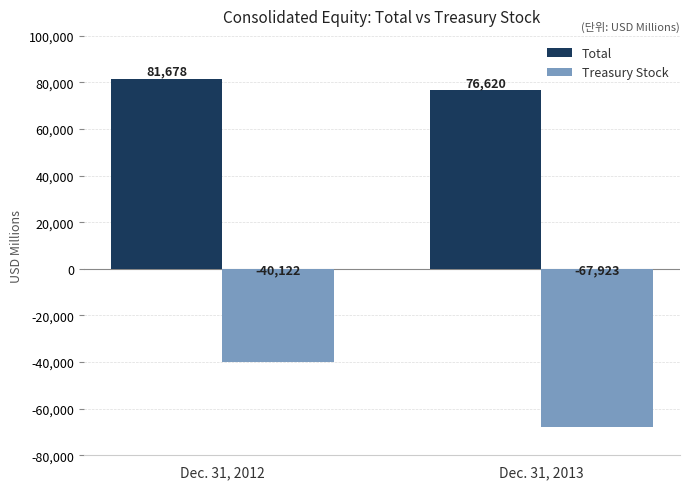

True or false: Treasury Stock has a value of -40122 at Dec. 31, 2012.

True